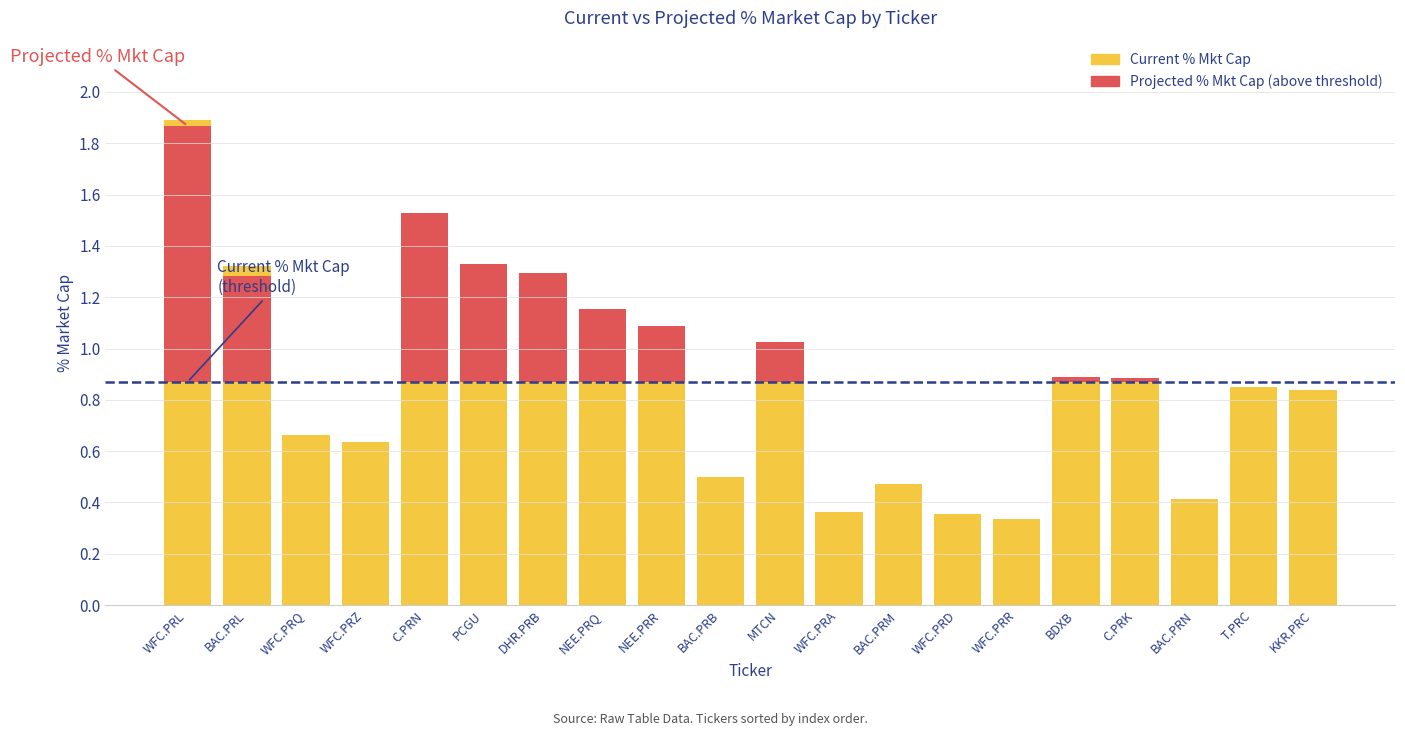

What is the total value across all series at C.PRN?

3.0